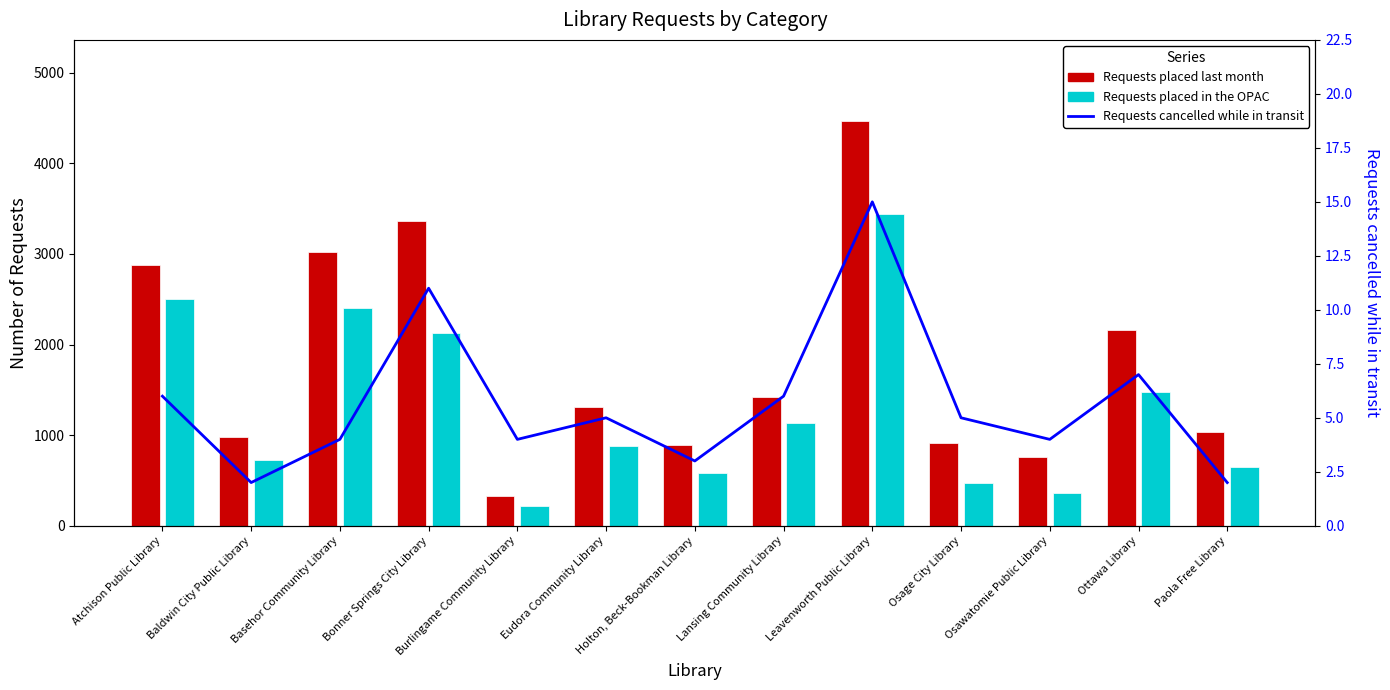

Between Bonner Springs City Library and Osage City Library, which series saw the biggest shift?

Requests placed last month